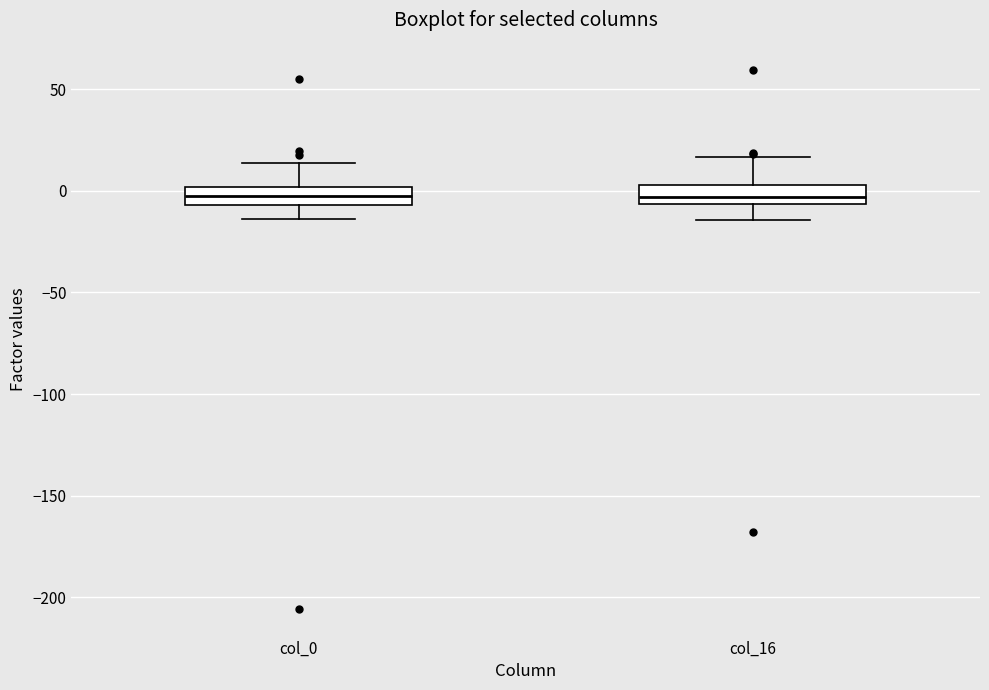

Reading left to right, transcribe this box plot: for each box, give where its median line is, the range the box spans, and where its two whiskers end, as read against the y-axis. The values are not printed on the chart, so give them approximately, as read against the axis.

col_0: median -5 (inside the box), box -5 to 0, whiskers -15 to 15
col_16: median -5 (inside the box), box -5 to 5, whiskers -15 to 15